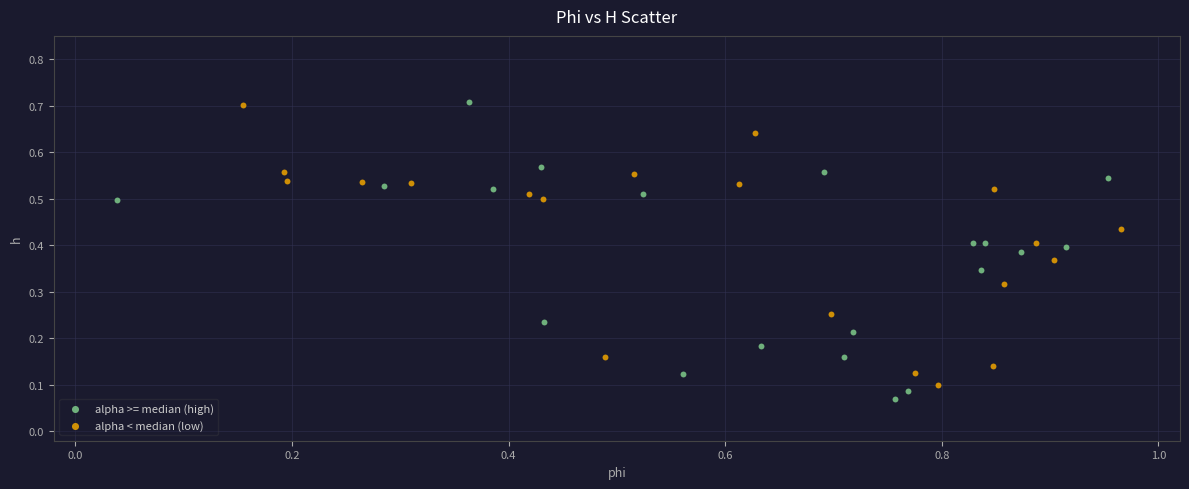

What are all the series names shown in the legend?

alpha >= median (high), alpha < median (low)